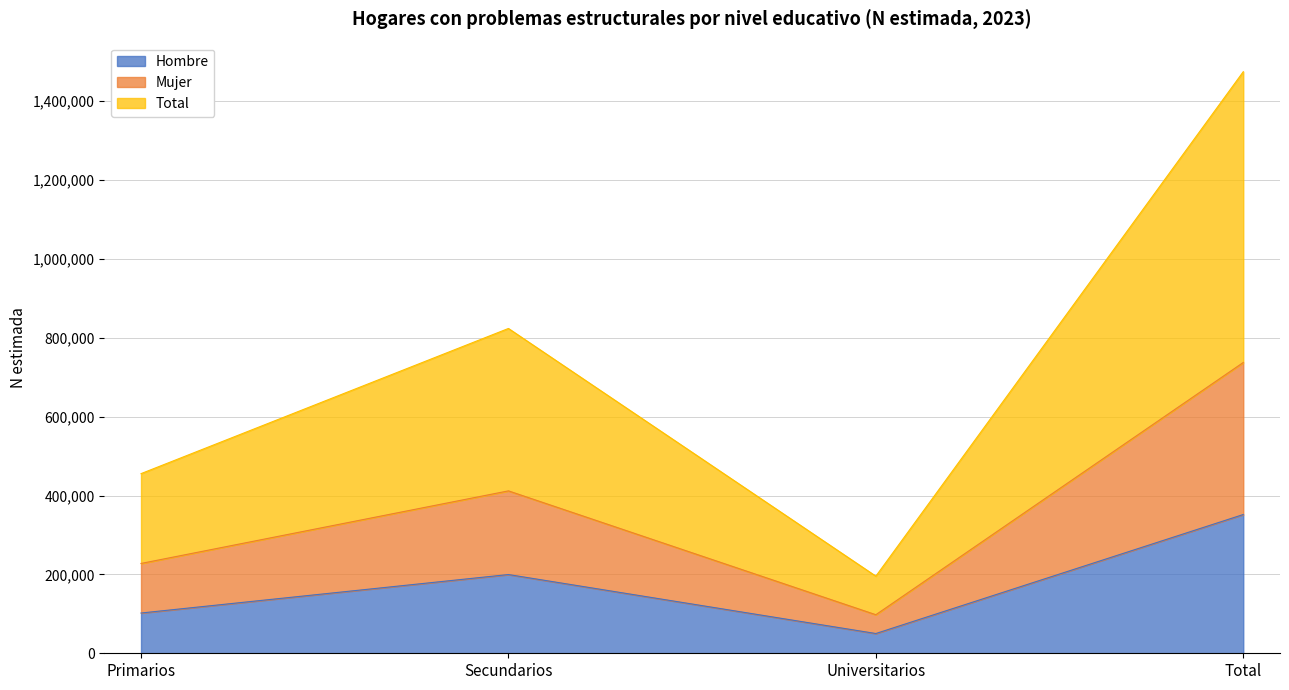

How many Total values are between 227785 and 737405?

3